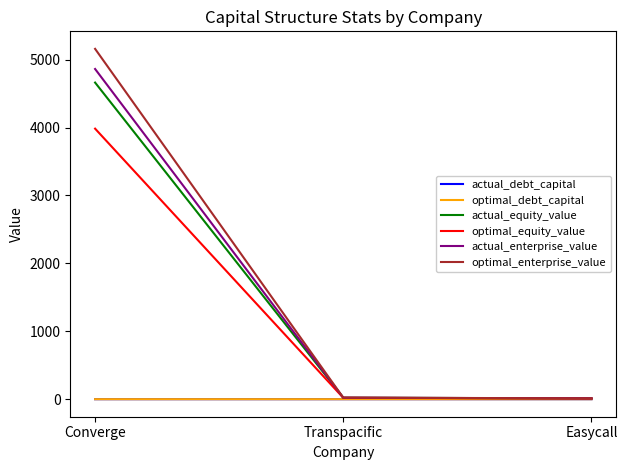

What is the sum of all optimal_enterprise_value values?

5194.9